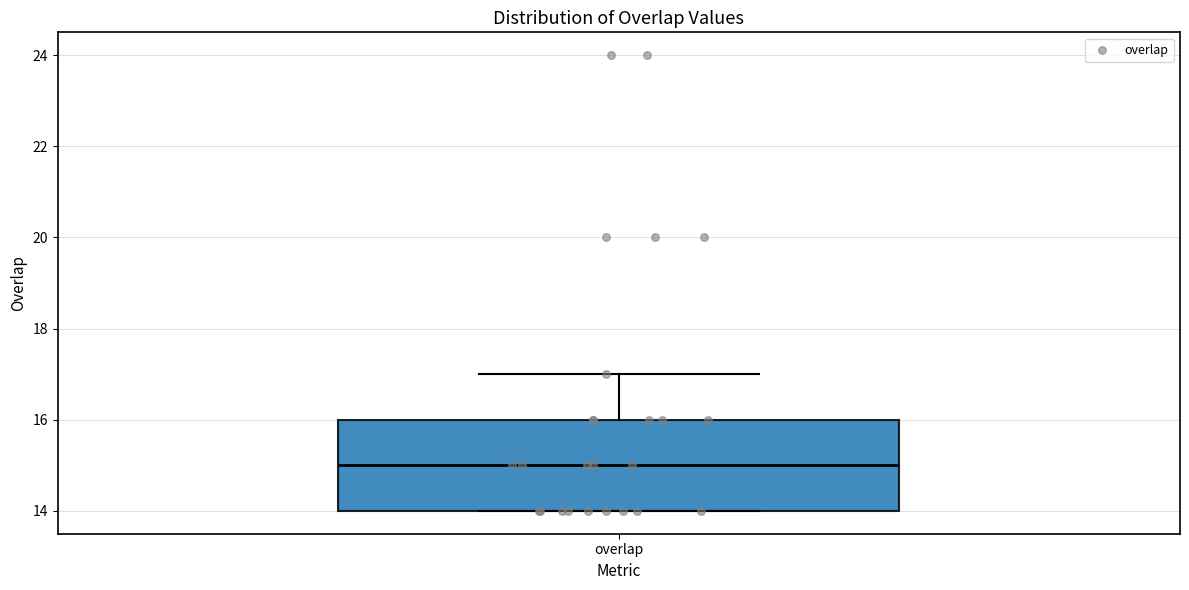

Where is the lower edge of the box for overlap on the y-axis? The values are not printed on the chart, so give them approximately, as read against the axis.

14